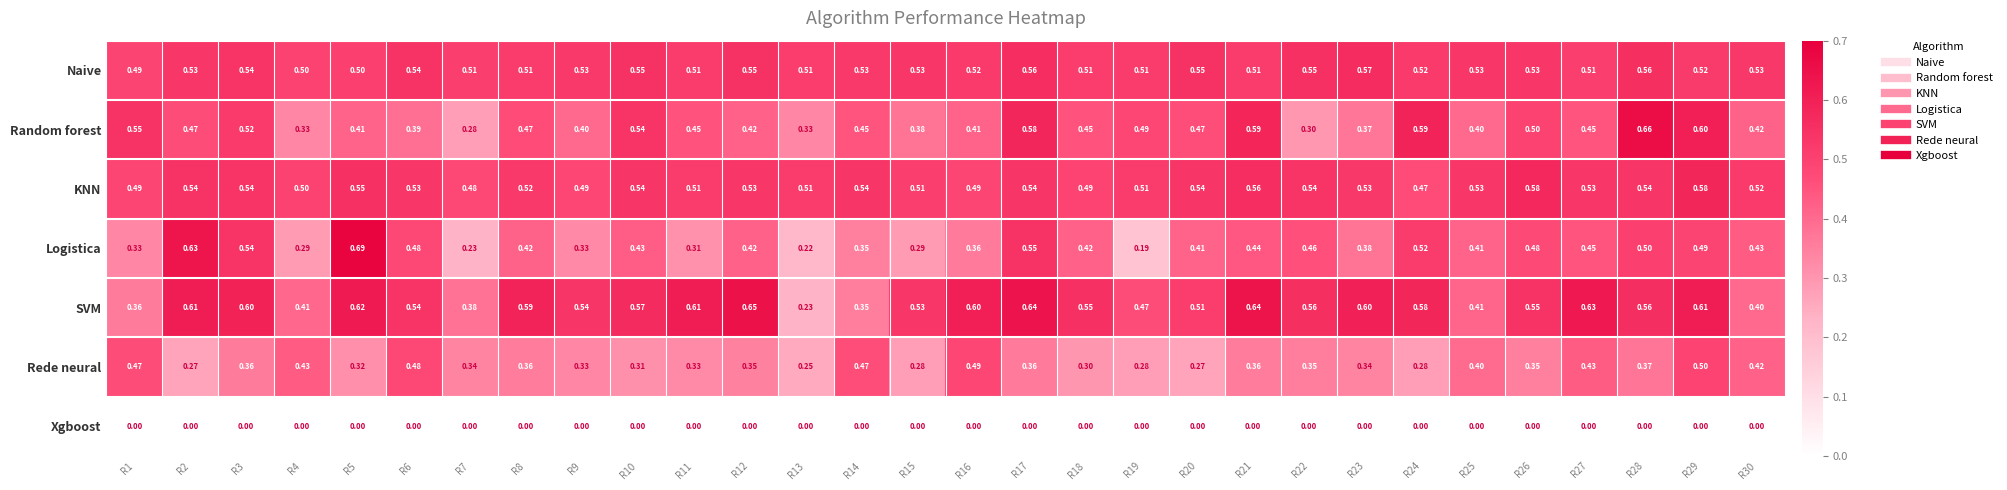

Between R26 and R30, which series saw the biggest shift?

SVM